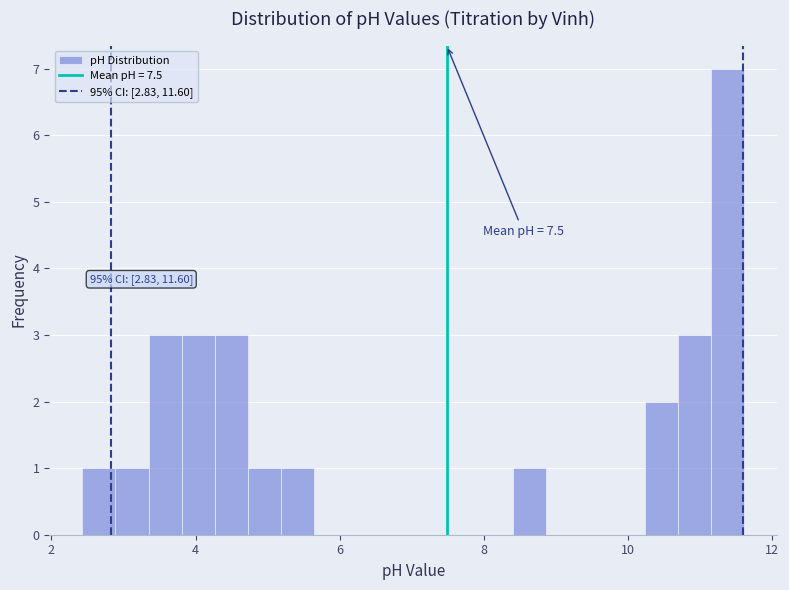

Around what value on the x-axis is the tallest bar? Give the approximate position of its centre, as read against the axis.

11.4